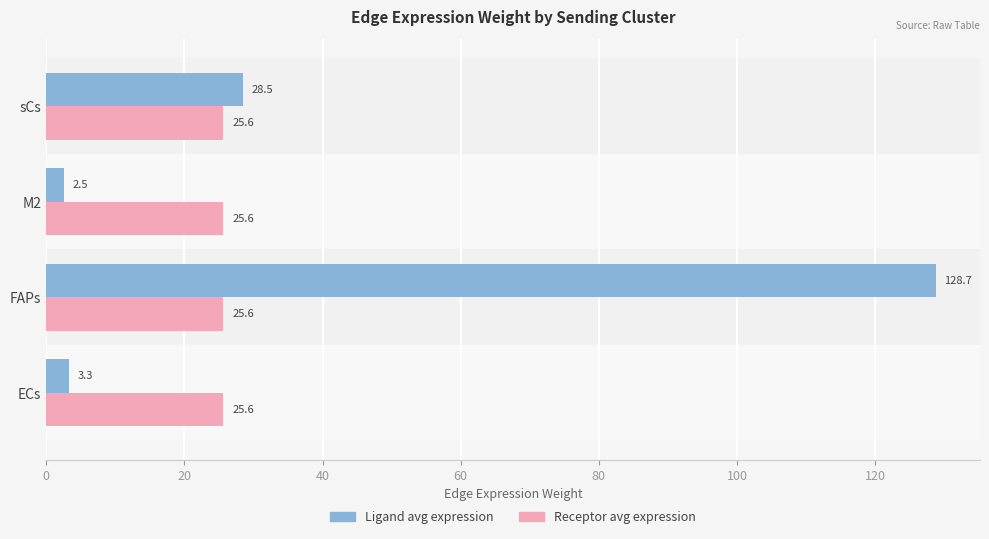

The value of Receptor avg expression at sCs is 40.6. True or false?

False